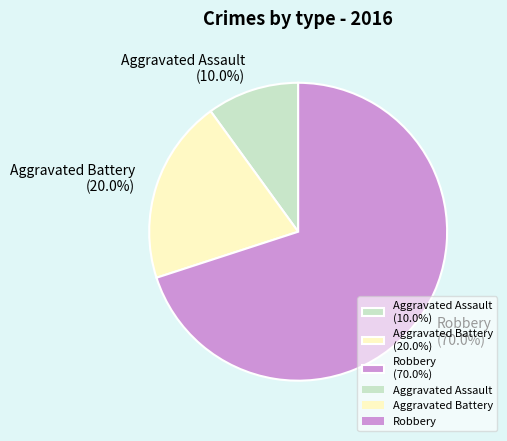

Approximately how many times larger is the value at Robbery compared to Aggravated Battery?

3.5